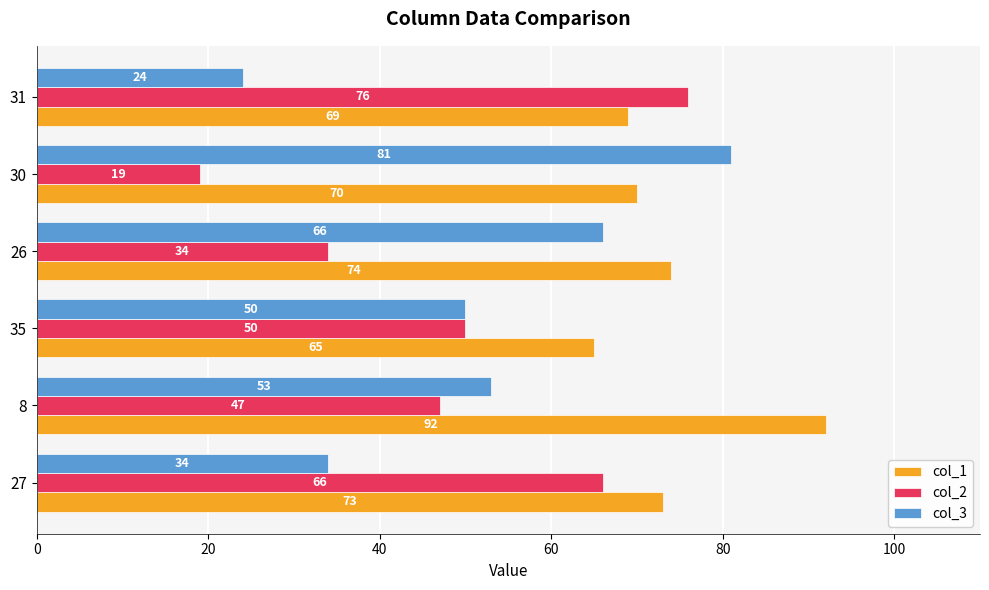

What are all the series names shown in the legend?

col_1, col_2, col_3